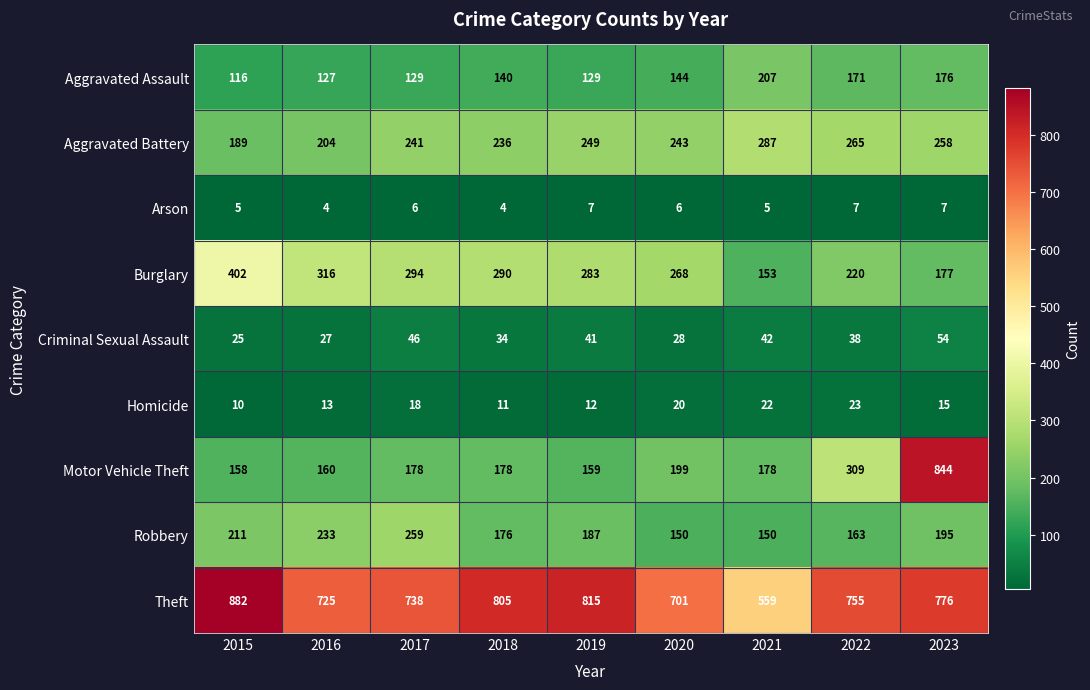

Rank the series at 2022 from lowest to highest value.

Arson, Homicide, Criminal Sexual Assault, Robbery, Aggravated Assault, Burglary, Aggravated Battery, Motor Vehicle Theft, Theft